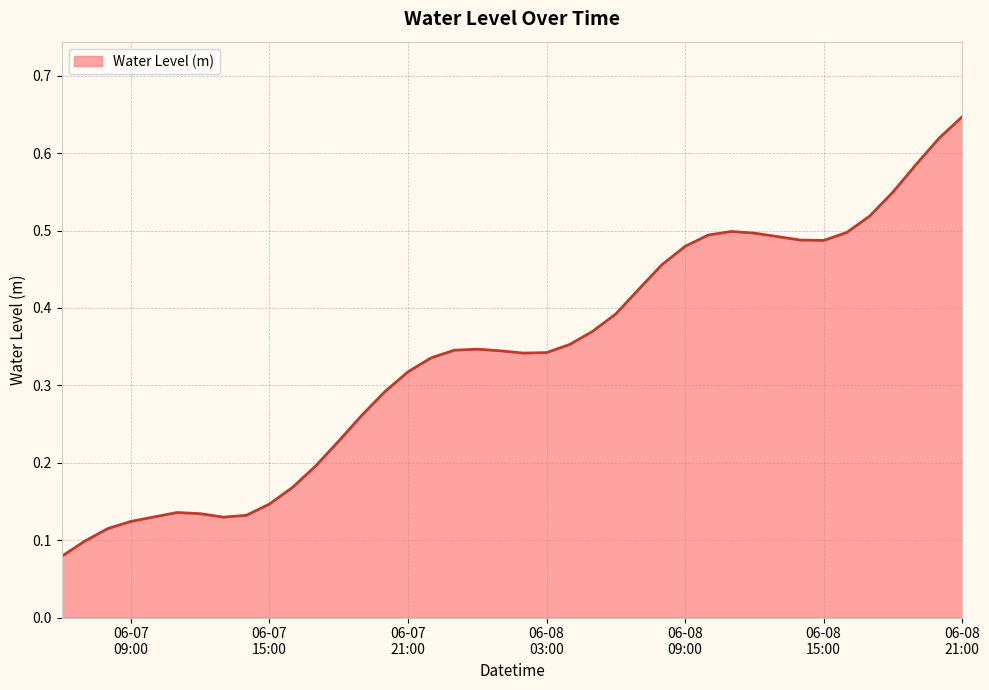

List the labels in order of value, smallest first.

2023-06-07 06:00:00, 2023-06-07 07:00:00, 2023-06-07 08:00:00, 2023-06-07 09:00:00, 2023-06-07 13:00:00, 2023-06-07 10:00:00, 2023-06-07 14:00:00, 2023-06-07 12:00:00, 2023-06-07 11:00:00, 2023-06-07 15:00:00, 2023-06-07 16:00:00, 2023-06-07 17:00:00, 2023-06-07 18:00:00, 2023-06-07 19:00:00, 2023-06-07 20:00:00, 2023-06-07 21:00:00, 2023-06-07 22:00:00, 2023-06-08 02:00:00, 2023-06-08 03:00:00, 2023-06-08 01:00:00, 2023-06-07 23:00:00, 2023-06-08 00:00:00, 2023-06-08 04:00:00, 2023-06-08 05:00:00, 2023-06-08 06:00:00, 2023-06-08 07:00:00, 2023-06-08 08:00:00, 2023-06-08 09:00:00, 2023-06-08 15:00:00, 2023-06-08 14:00:00, 2023-06-08 13:00:00, 2023-06-08 10:00:00, 2023-06-08 12:00:00, 2023-06-08 16:00:00, 2023-06-08 11:00:00, 2023-06-08 17:00:00, 2023-06-08 18:00:00, 2023-06-08 19:00:00, 2023-06-08 20:00:00, 2023-06-08 21:00:00